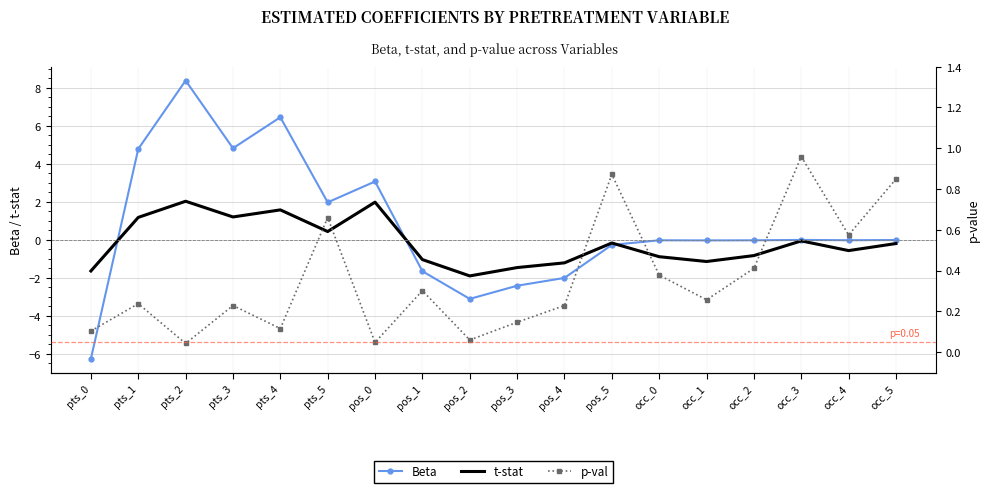

Reading left to right, what are all the values shown in this chart?

Beta: pts_0=-6.2	pts_1=4.8	pts_2=8.4	pts_3=4.8	pts_4=6.5	pts_5=2.0	pos_0=3.1	pos_1=-1.6	pos_2=-3.1	pos_3=-2.4	pos_4=-2.0	pos_5=-0.3	occ_0=-0.0	occ_1=-0.0	occ_2=-0.0	occ_3=-0.0	occ_4=-0.0	occ_5=-0.0
t-stat: pts_0=-1.6	pts_1=1.2	pts_2=2.0	pts_3=1.2	pts_4=1.6	pts_5=0.4	pos_0=2.0	pos_1=-1.0	pos_2=-1.9	pos_3=-1.5	pos_4=-1.2	pos_5=-0.2	occ_0=-0.9	occ_1=-1.1	occ_2=-0.8	occ_3=-0.1	occ_4=-0.6	occ_5=-0.2
p-val: pts_0=0.1	pts_1=0.2	pts_2=0.0	pts_3=0.2	pts_4=0.1	pts_5=0.7	pos_0=0.0	pos_1=0.3	pos_2=0.1	pos_3=0.1	pos_4=0.2	pos_5=0.9	occ_0=0.4	occ_1=0.3	occ_2=0.4	occ_3=1.0	occ_4=0.6	occ_5=0.8